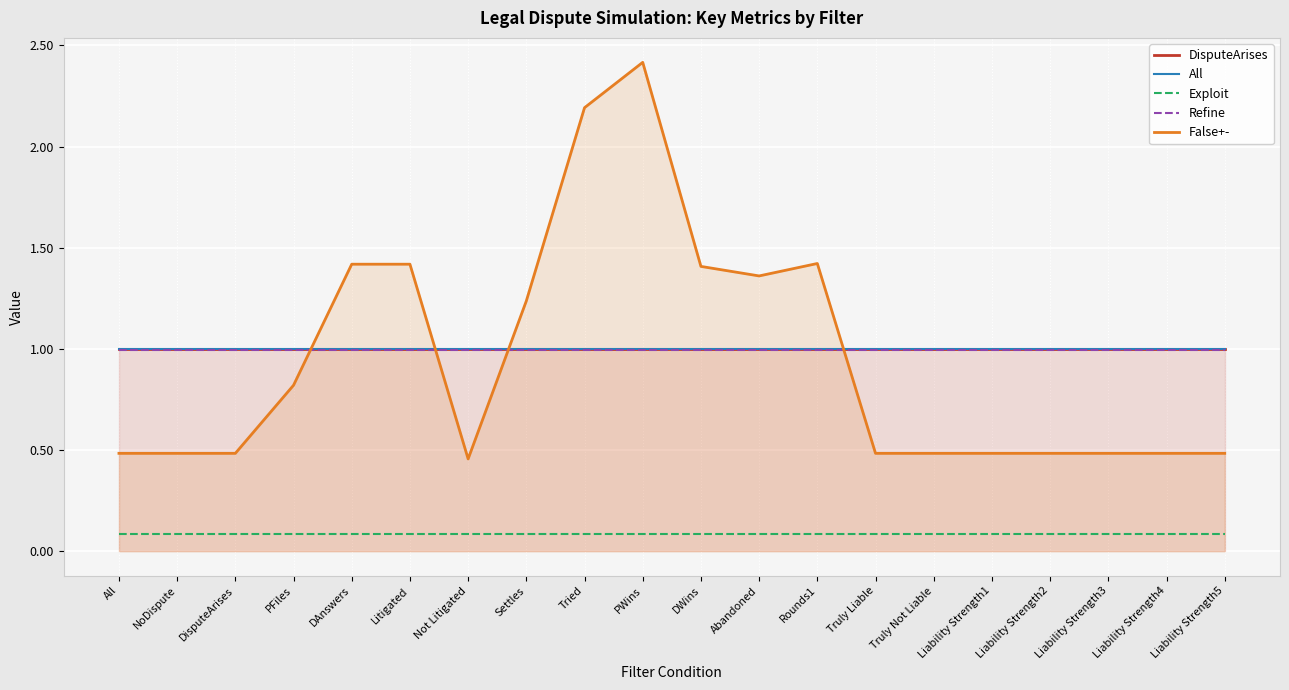

Which has a higher value, PWins or Liability Strength2?

PWins